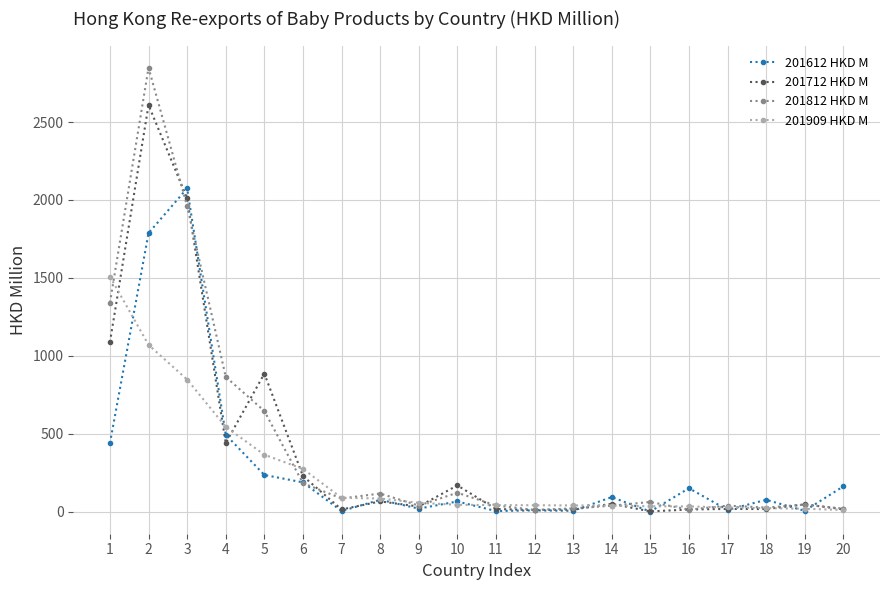

How many values in the 201712 HKD M series are below 46?

10